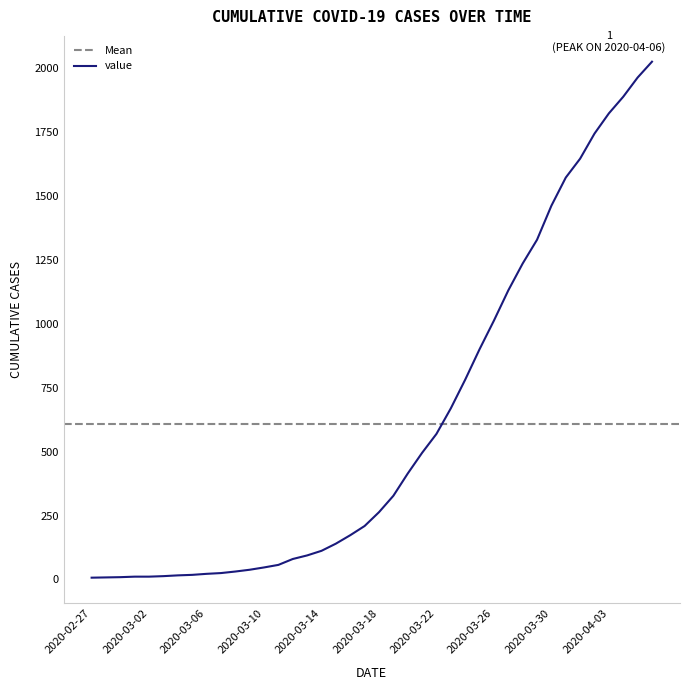

The value at 2020-03-31 is 1084. True or false?

False